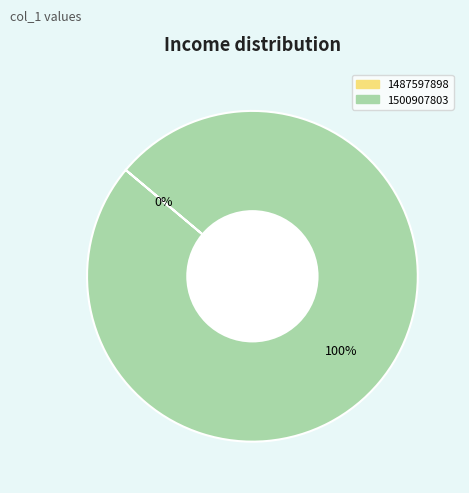

Count the number of slices in the pie.

2